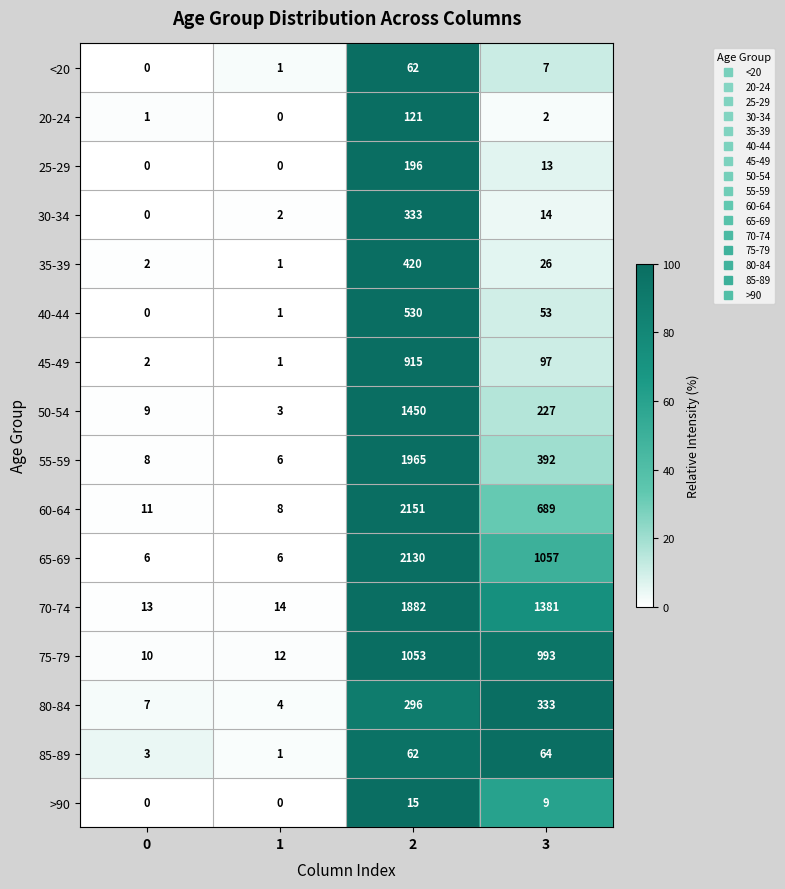

What is the highest value of the 65-69 series?

2130